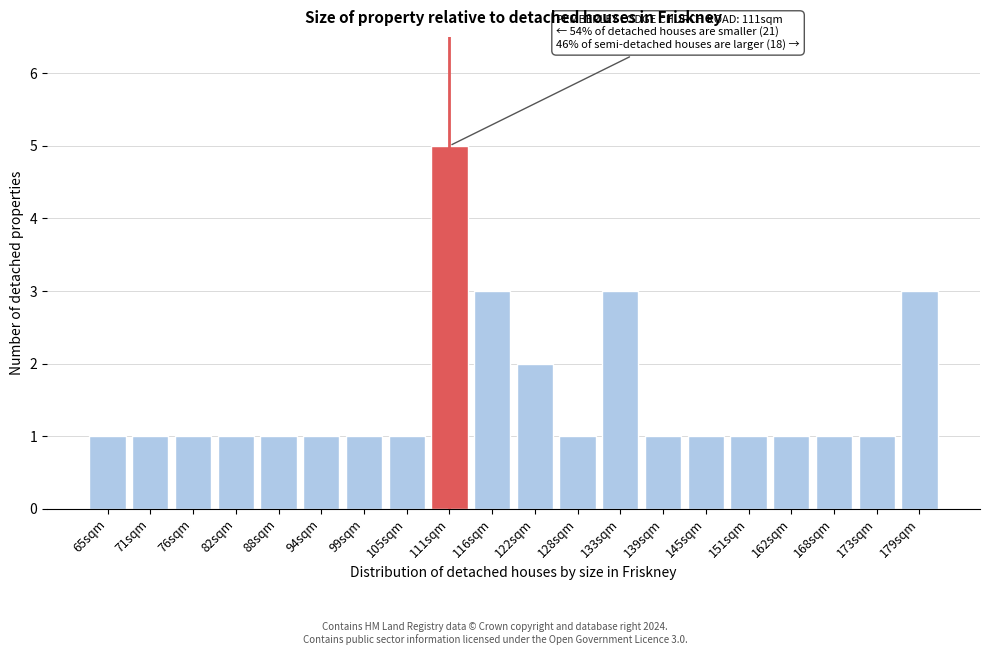

Reading left to right, transcribe all the data shown in this chart.

65sqm=1	71sqm=1	76sqm=1	82sqm=1	88sqm=1	94sqm=1	99sqm=1	105sqm=1	111sqm=5	116sqm=3	122sqm=2	128sqm=1	133sqm=3	139sqm=1	145sqm=1	151sqm=1	162sqm=1	168sqm=1	173sqm=1	179sqm=3